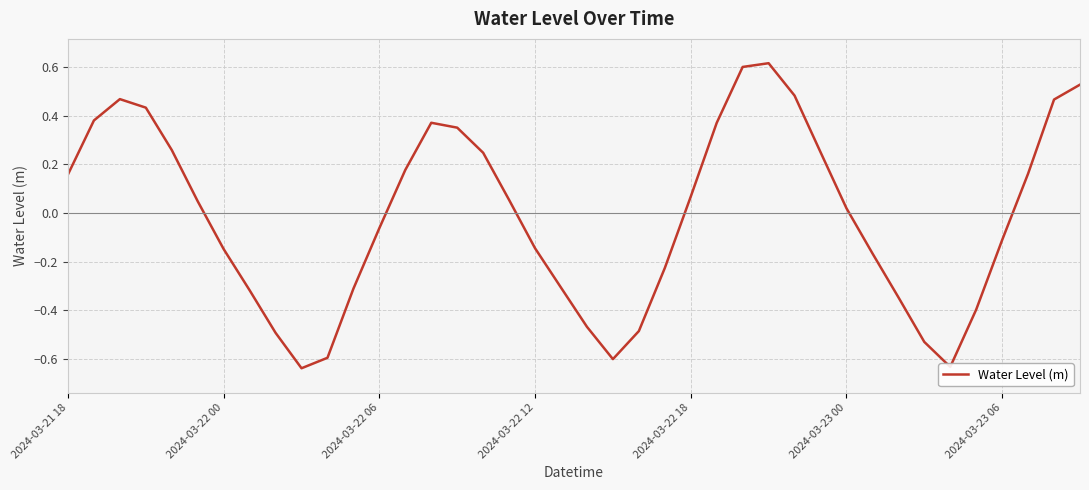

Count the number of categories in the chart.

40